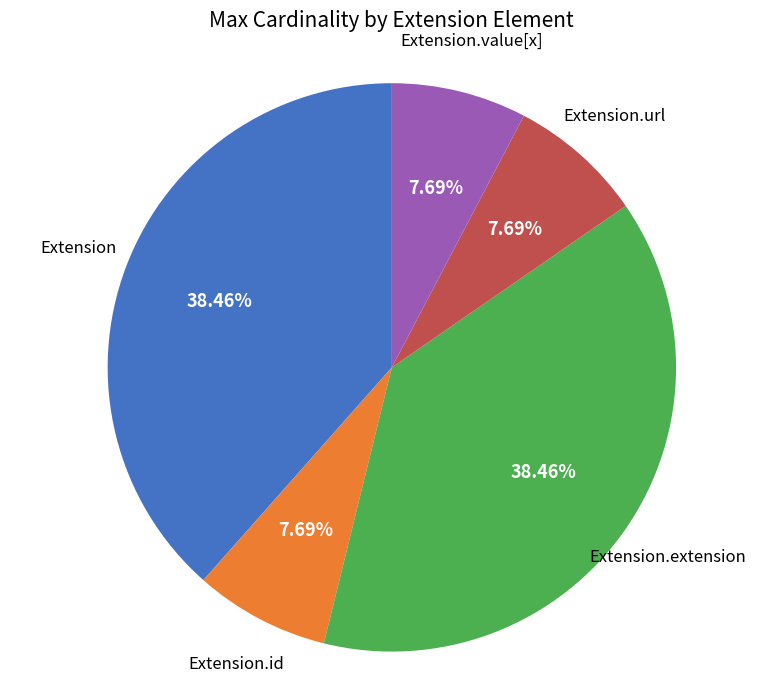

Is there a majority slice in this chart?

No